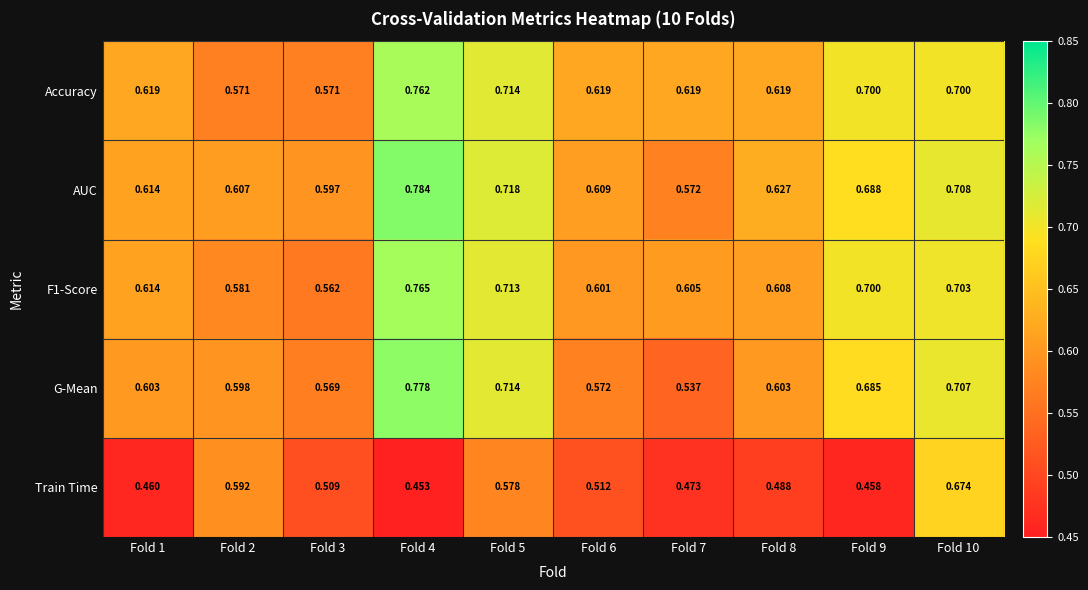

Is the value of AUC at Fold 6 greater than the value of G-Mean at Fold 8?

Yes